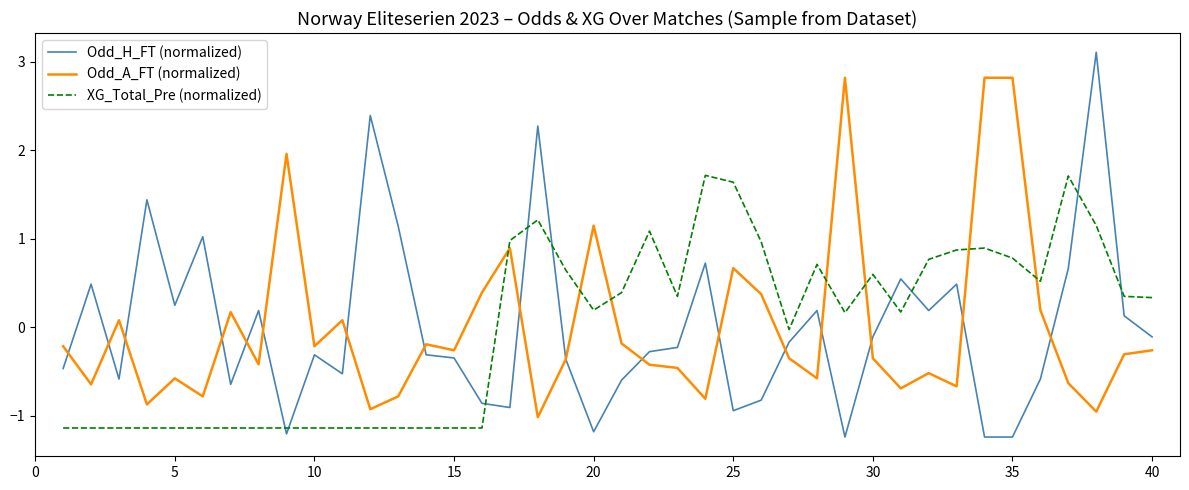

Which series has the largest range (max minus min)?

Odd_H_FT (normalized)